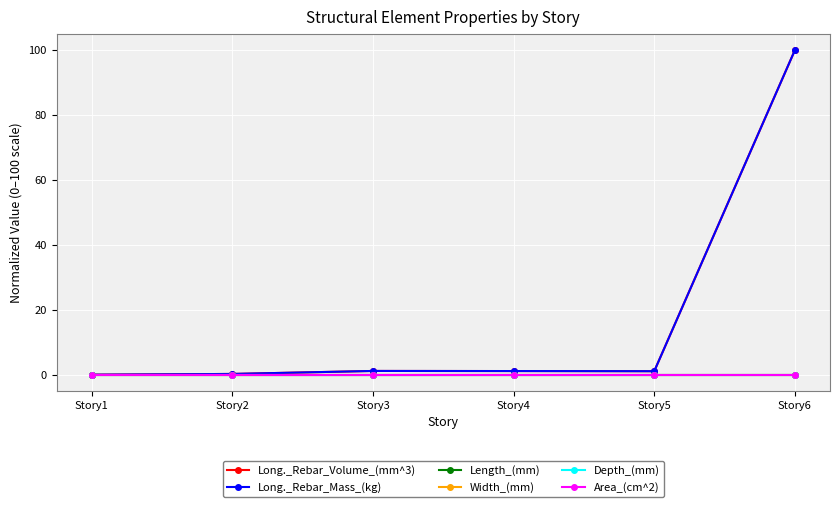

Does the chart display data point markers on the line(s)?

Yes